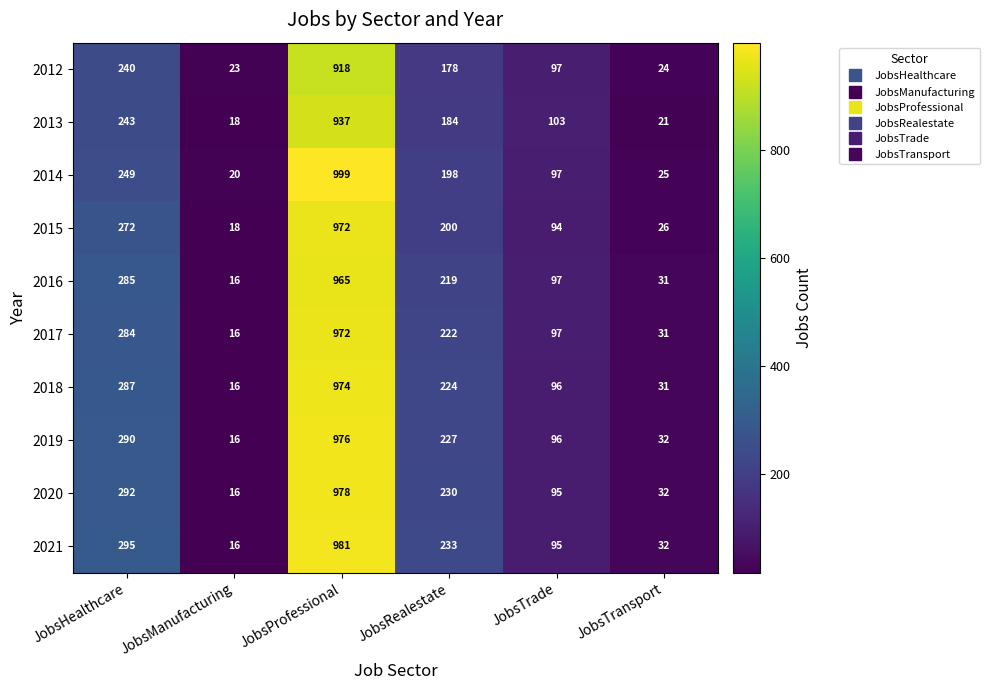

At which label is 2012 closest to 470?

JobsHealthcare